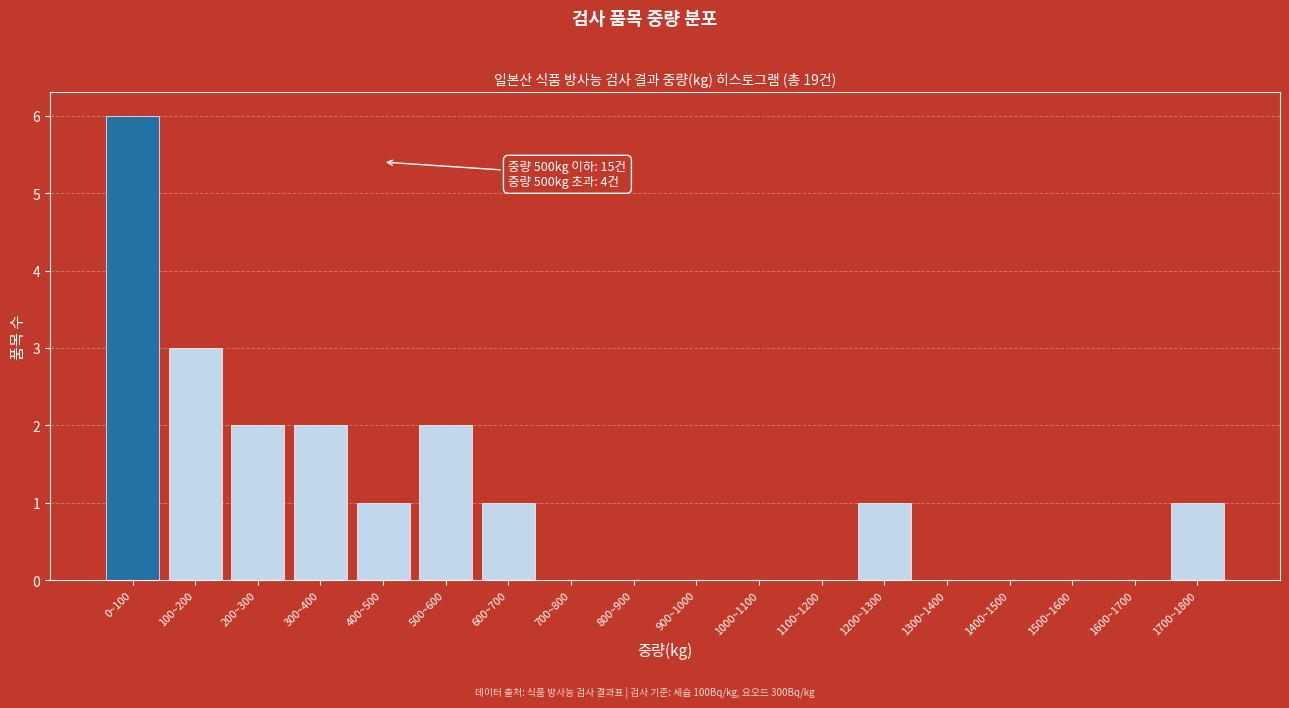

Reading left to right, transcribe all the data shown in this chart.

0~100=6	100~200=3	200~300=2	300~400=2	400~500=1	500~600=2	600~700=1	700~800=0	800~900=0	900~1000=0	1000~1100=0	1100~1200=0	1200~1300=1	1300~1400=0	1400~1500=0	1500~1600=0	1600~1700=0	1700~1800=1